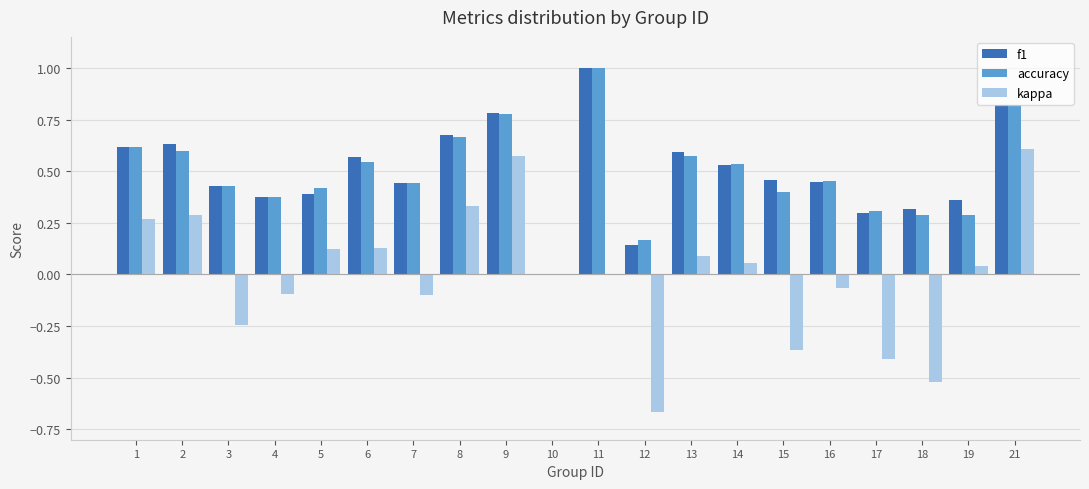

Between 1 and 18, which series saw the biggest shift?

kappa